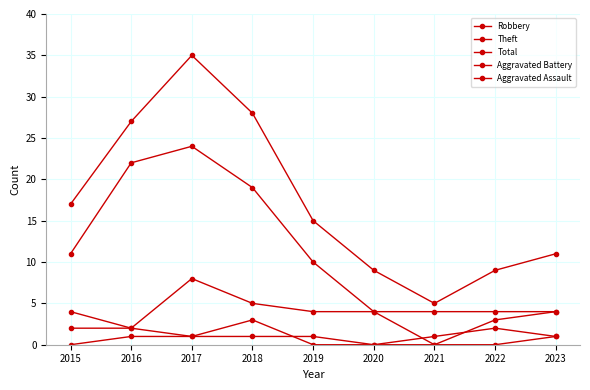

How many distinct data groups are displayed?

5